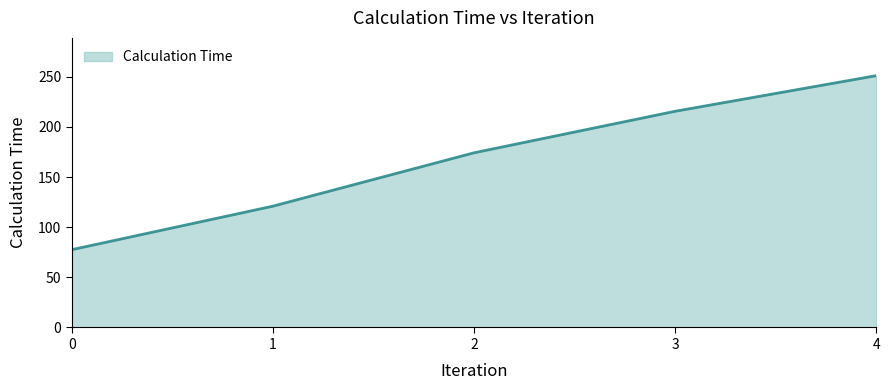

True or false: there are more than 1 points higher than both neighbors.

False